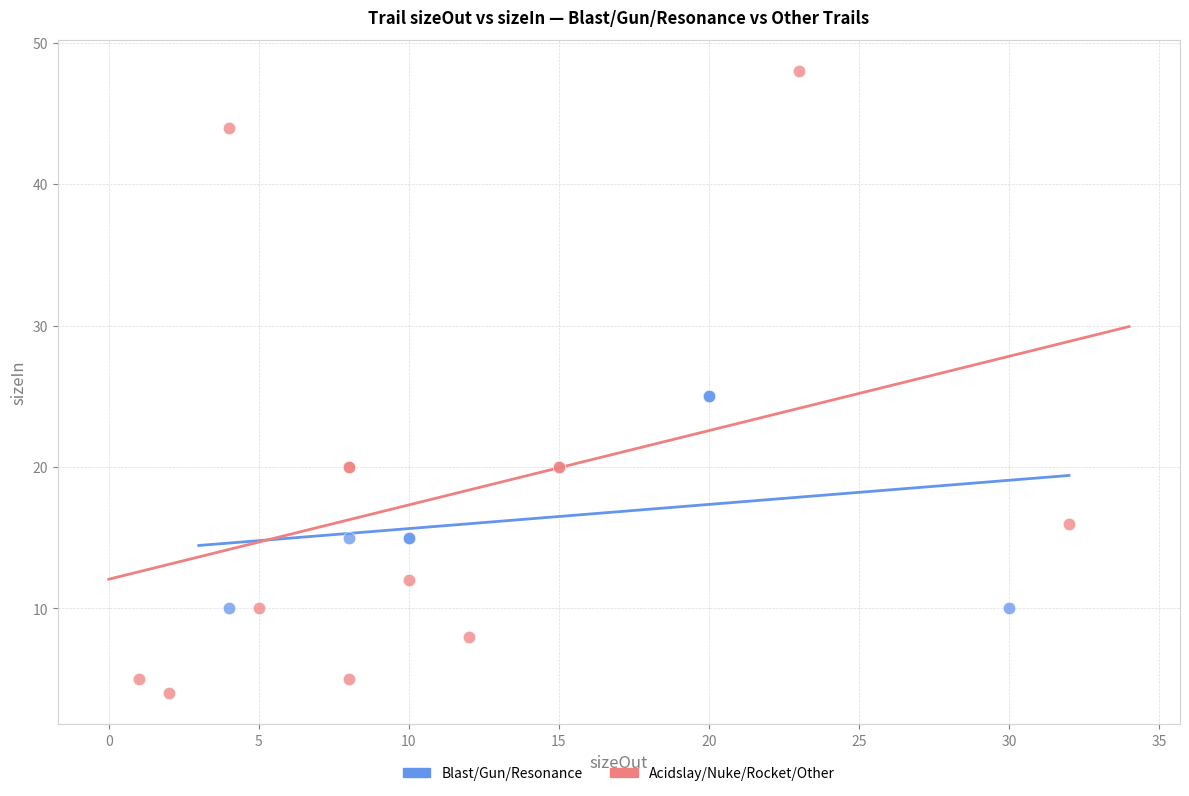

Which series contains the highest Y value?

Acidslay/Nuke/Rocket/Other